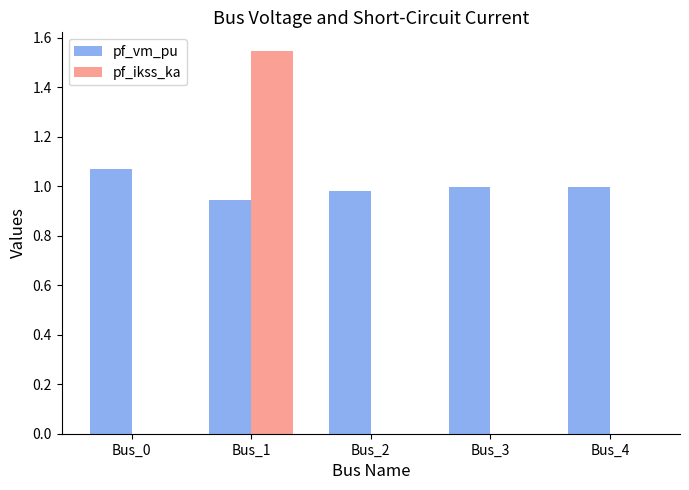

At which category does the chart reach its peak across all series?

Bus_1